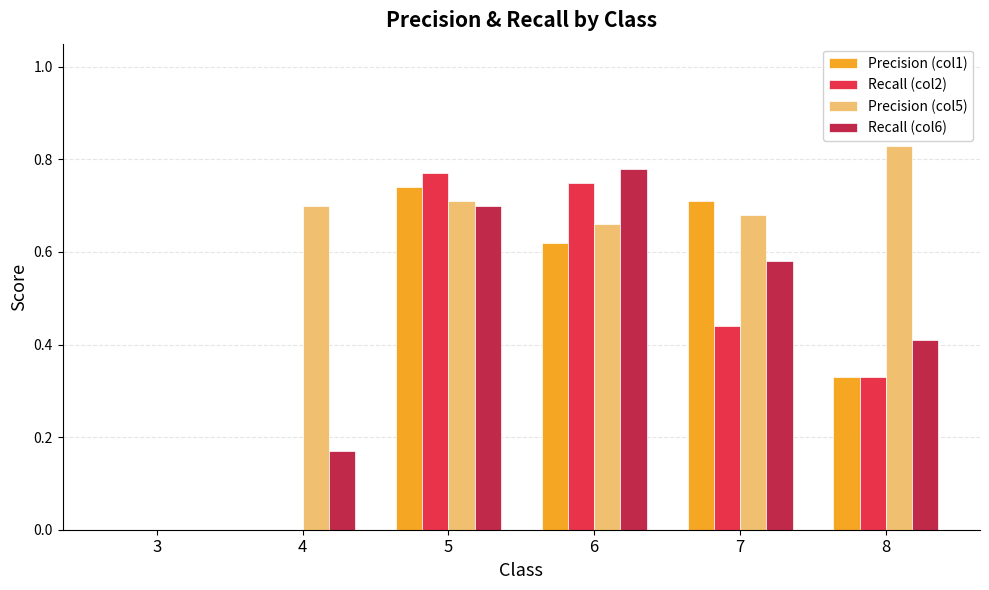

Which series changed the most between 5 and 7?

Recall (col2)